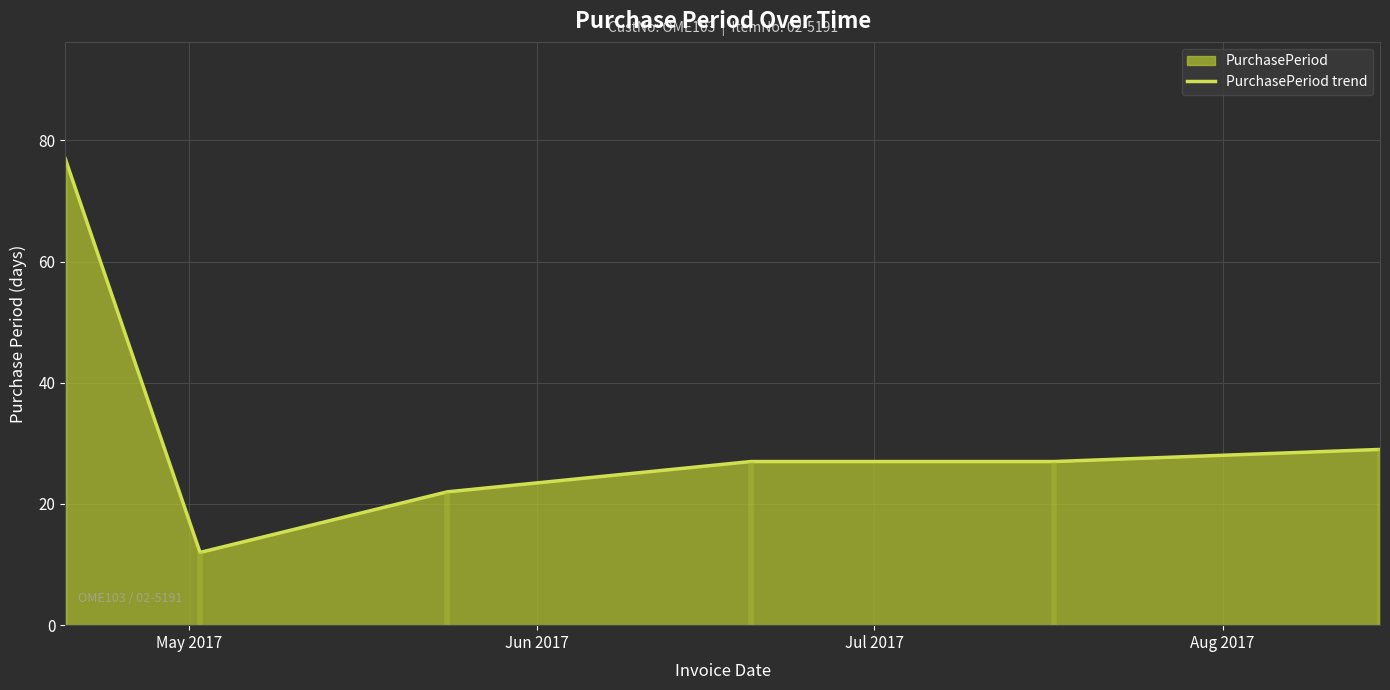

What is the maximum value for PurchasePeriod trend?

77